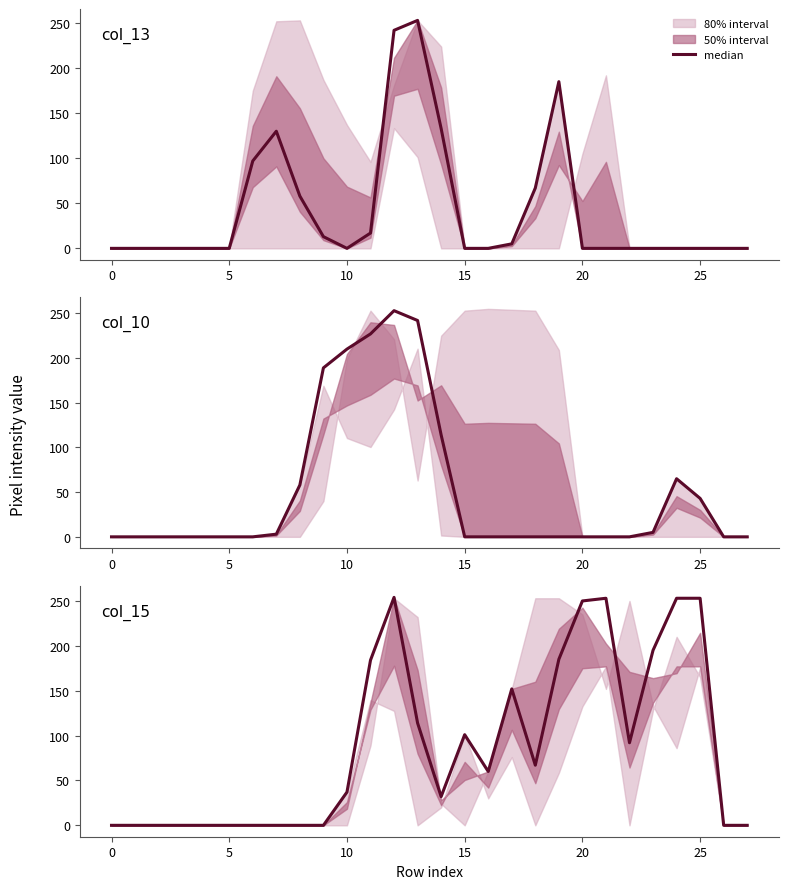

How many data points are less than 60?

14